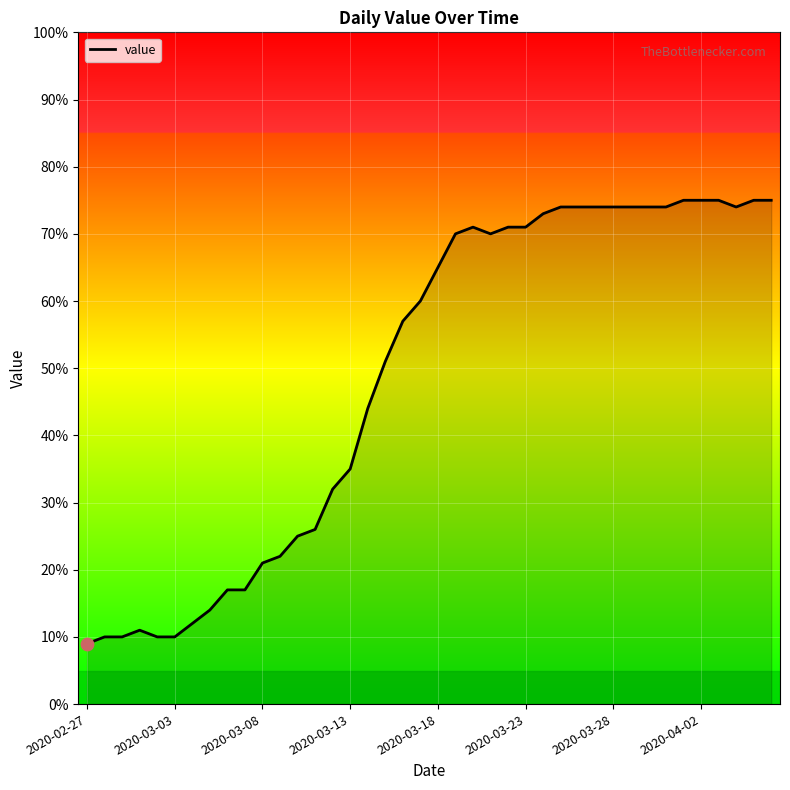

What is the smallest value displayed?

9